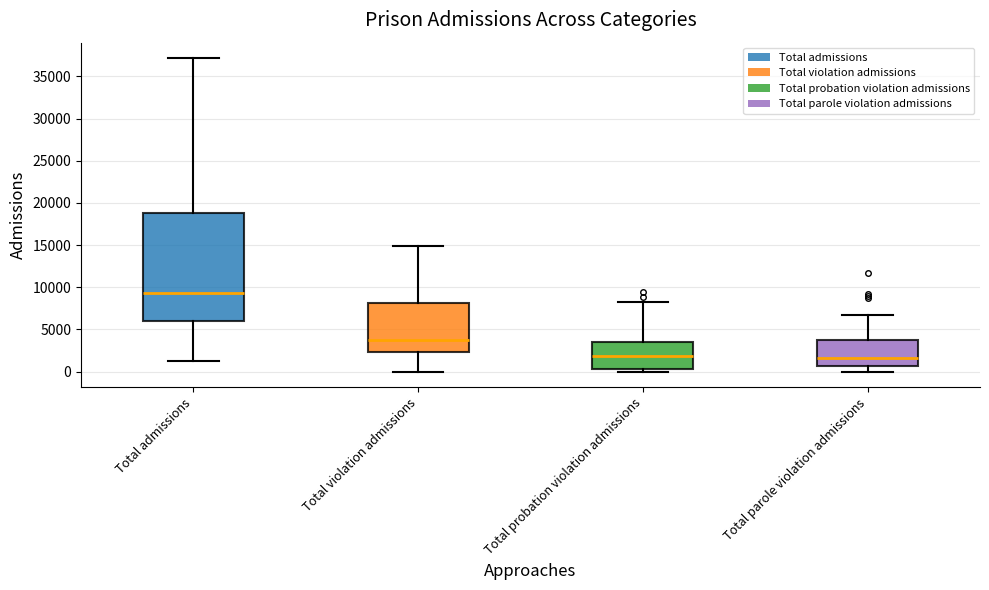

Where is the upper edge of the box for Total admissions on the y-axis? The values are not printed on the chart, so give them approximately, as read against the axis.

19000